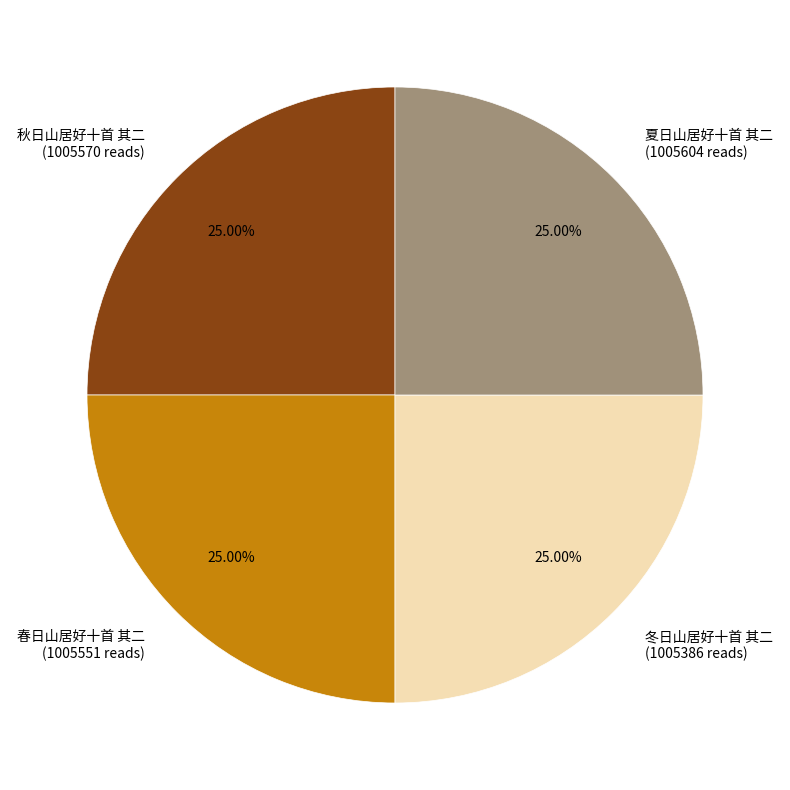

What is the ratio of the value at 春日山居好十首 其二 (1005551 reads) to the value at 冬日山居好十首 其二 (1005386 reads)?

1.0